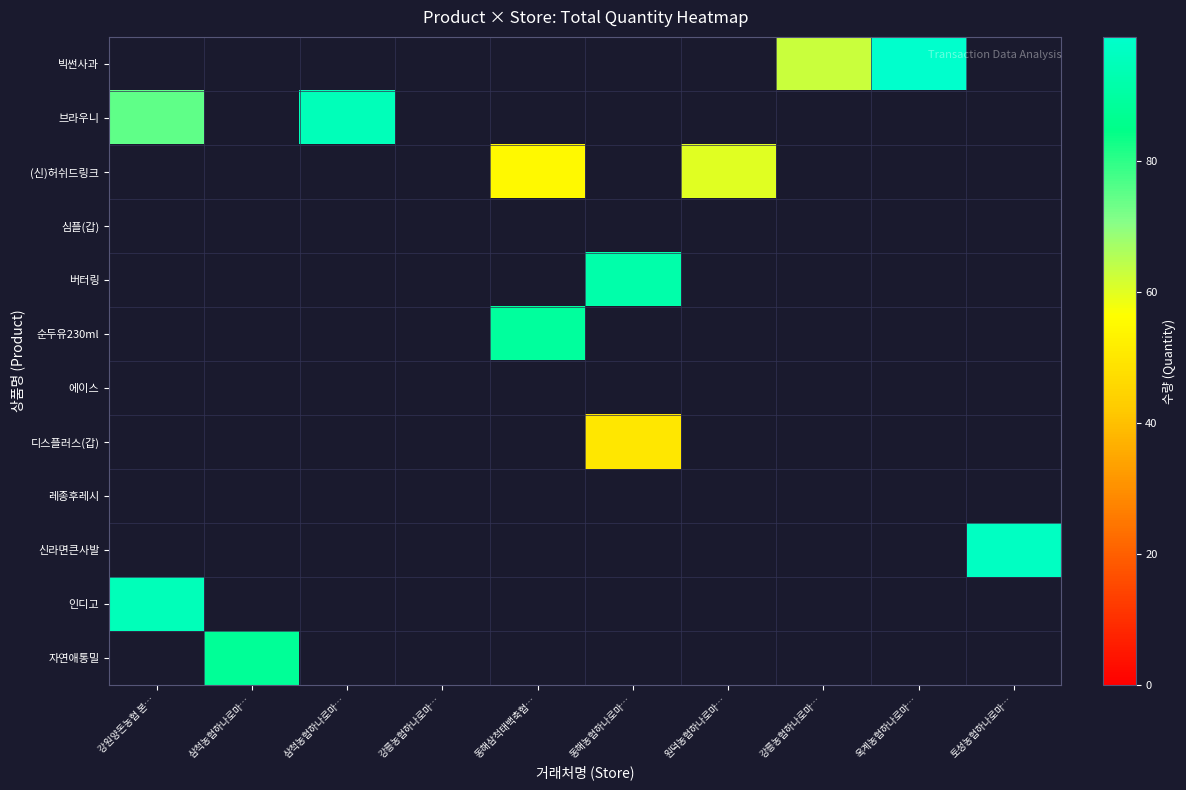

At how many categories does at least one series exceed 98?

1